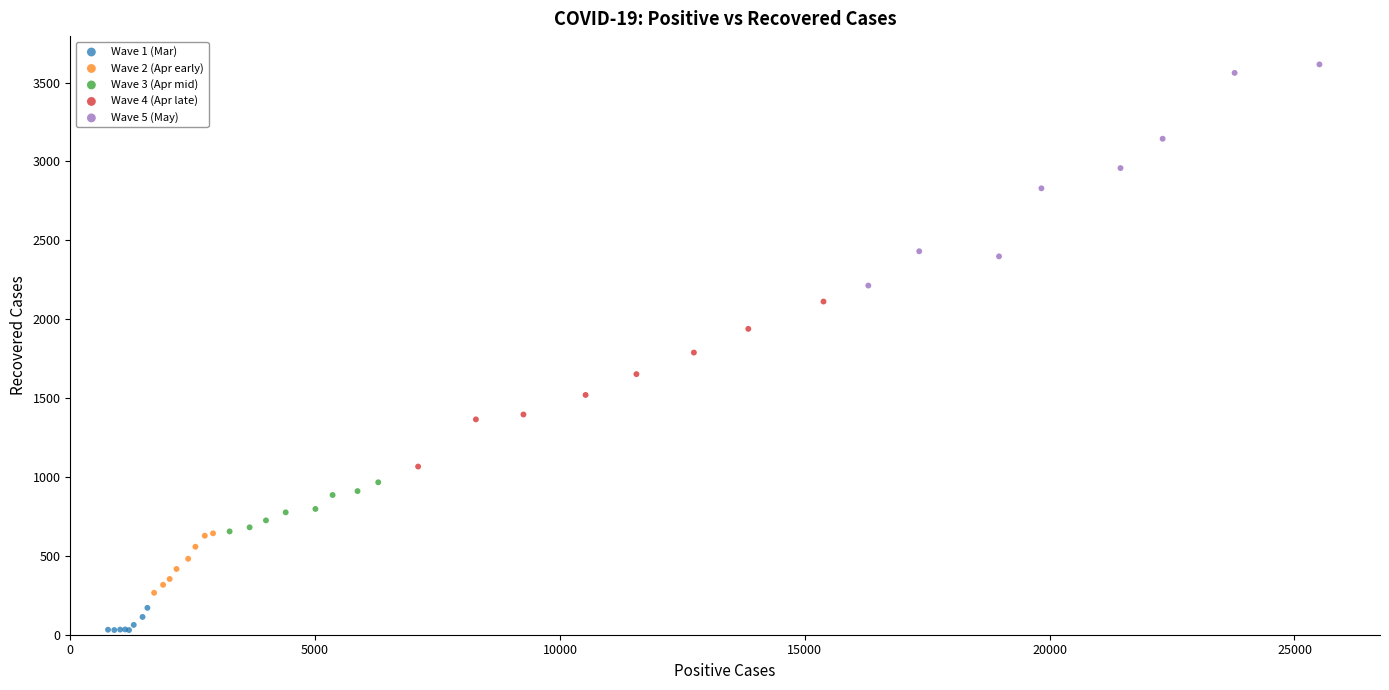

Which series contains the highest Y value?

Wave 5 (May)